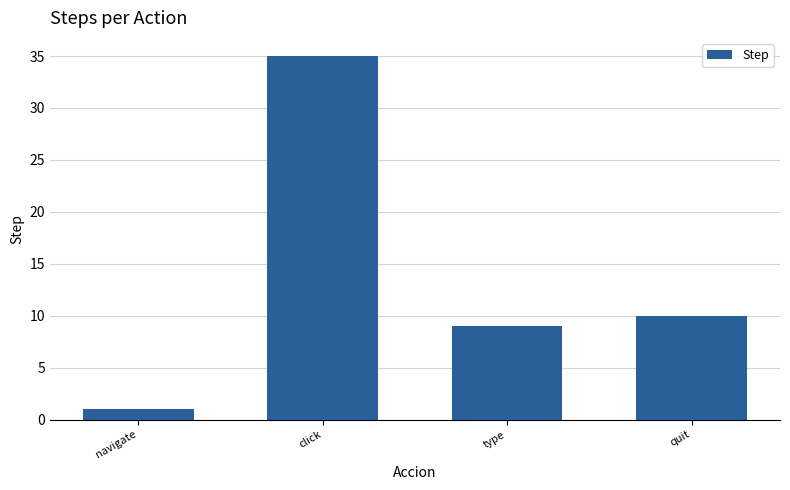

Where is the data nearest to the value 18?

quit